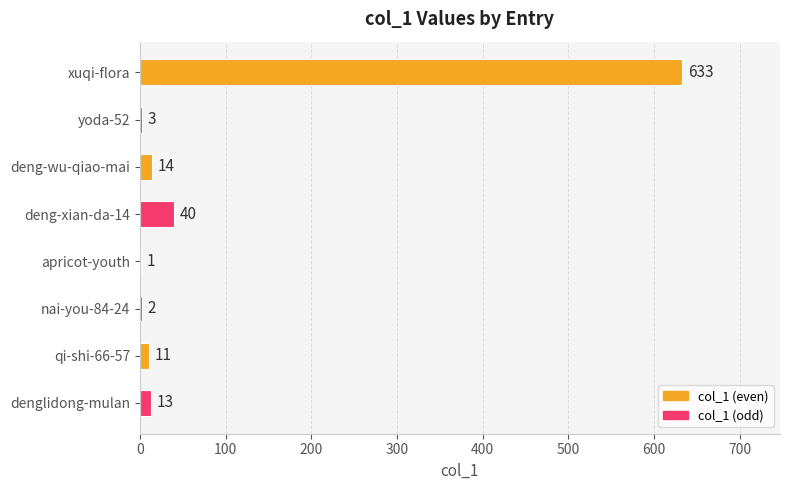

Reading bottom to top, list all the values displayed in this chart.

denglidong-mulan=13	qi-shi-66-57=11	nai-you-84-24=2	apricot-youth=1	deng-xian-da-14=40	deng-wu-qiao-mai=14	yoda-52=3	xuqi-flora=633